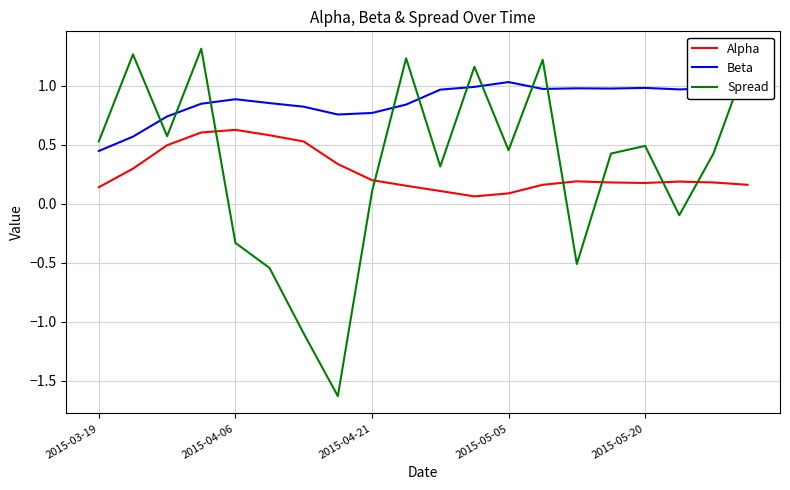

True or false: Beta and Alpha cross at least once.

False